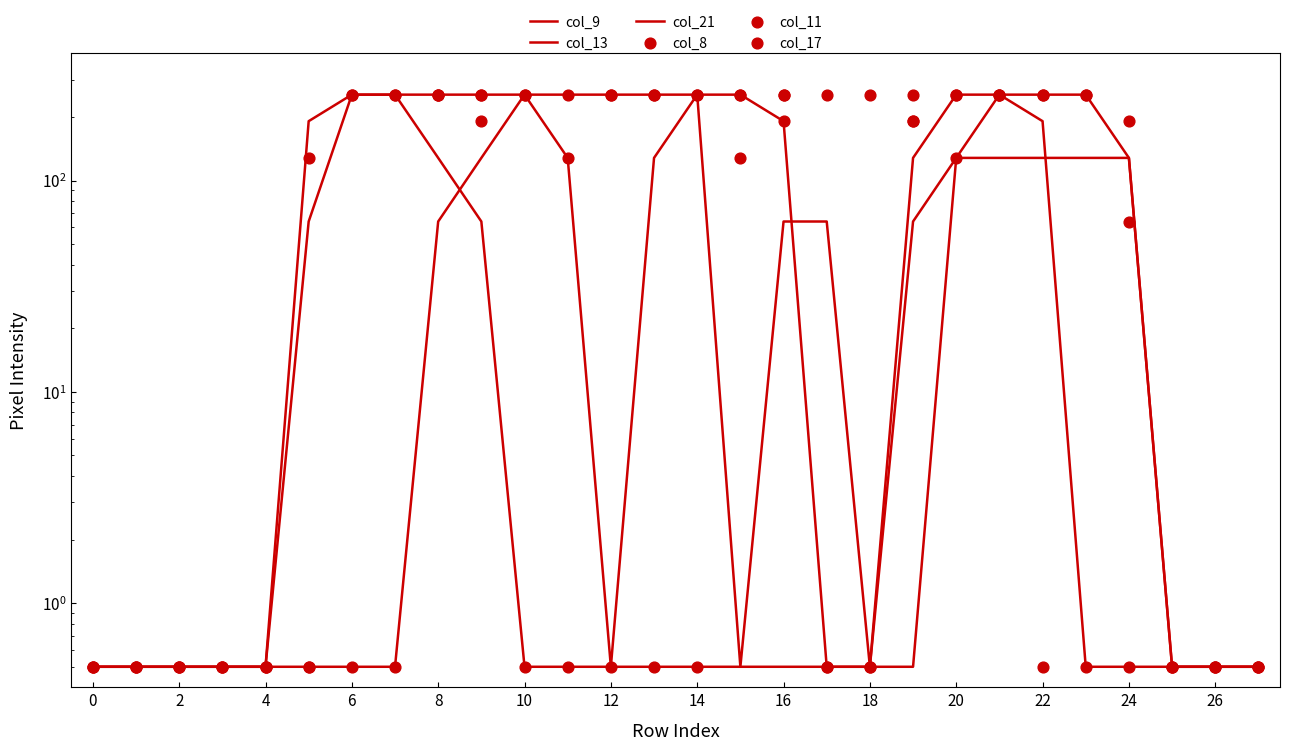

Is the value of col_13 at 4 greater than the value of col_17 at 16?

No